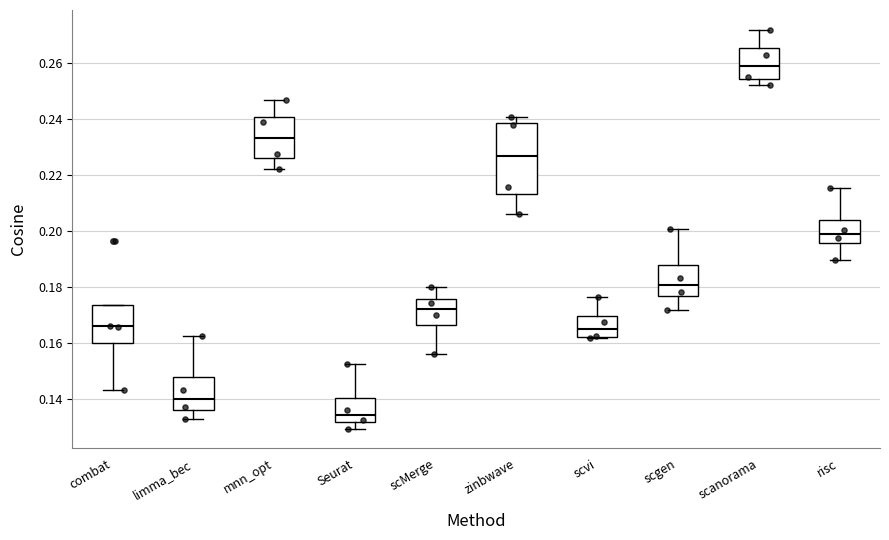

Which box's median line is the lowest?

Seurat